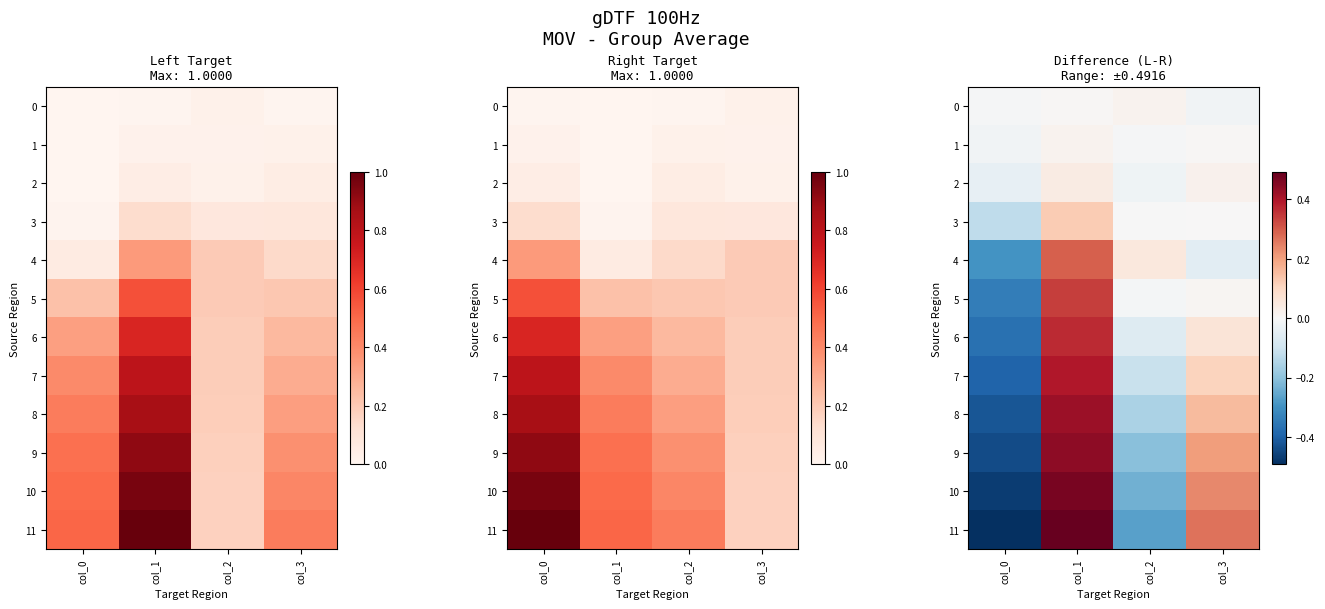

What is the difference between the maximum and minimum values in the 10 series?

0.9